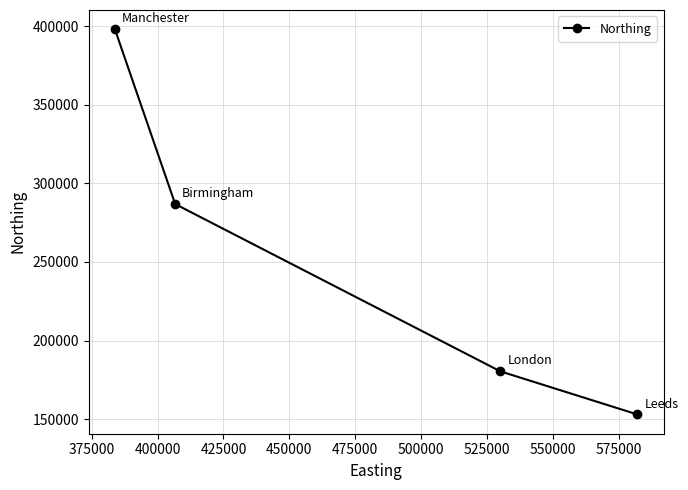

What is the value of the 2nd point from the left?

286822